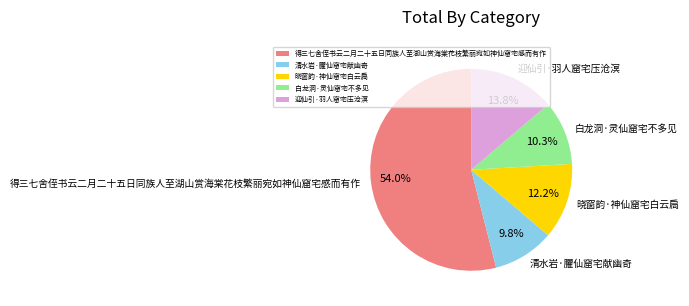

What is the largest slice in the pie chart?

得三七舍侄书云二月二十五日同族人至湖山赏海棠花枝繁丽宛如神仙窟宅感而有作